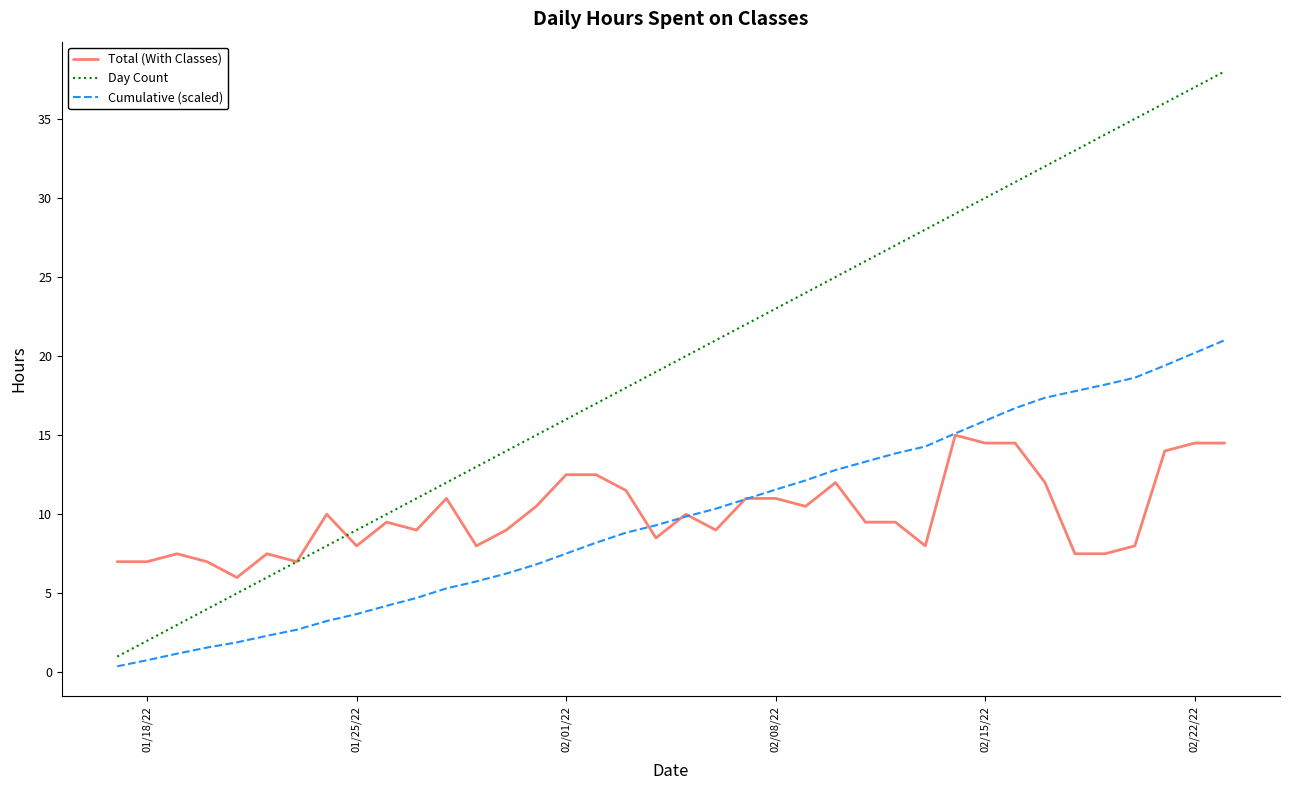

What is the lowest value of the Day Count series?

1.0